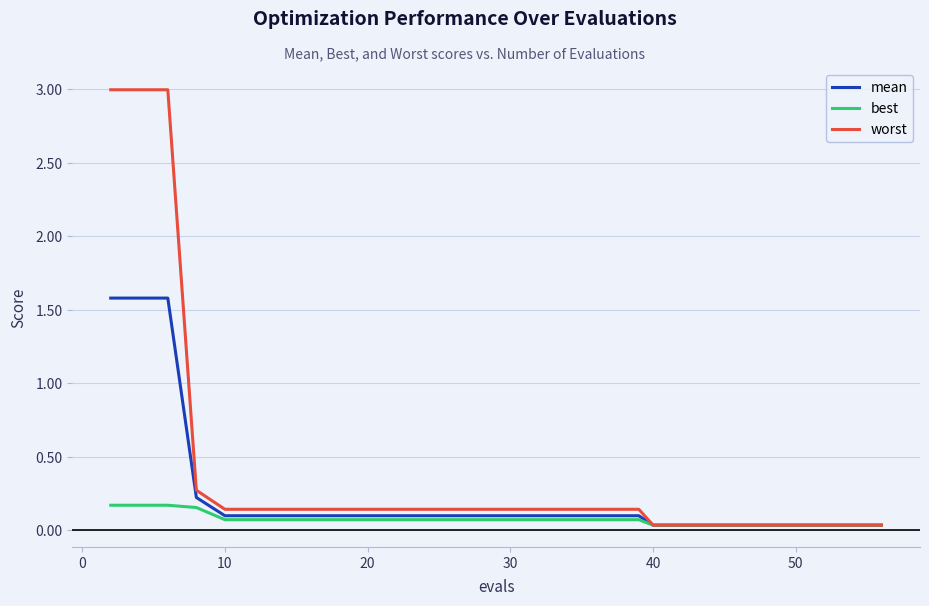

What is the difference between the maximum and minimum values in the worst series?

3.0